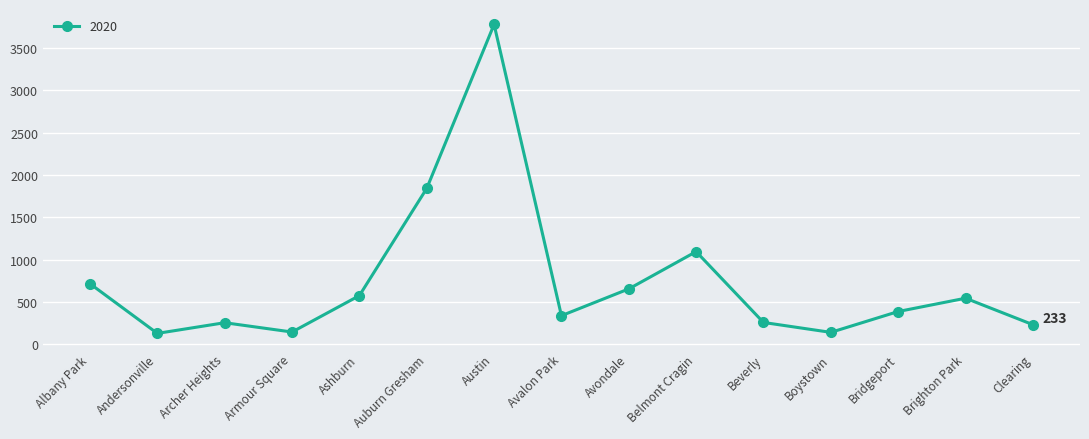

What is the approximate value at Boystown?

142